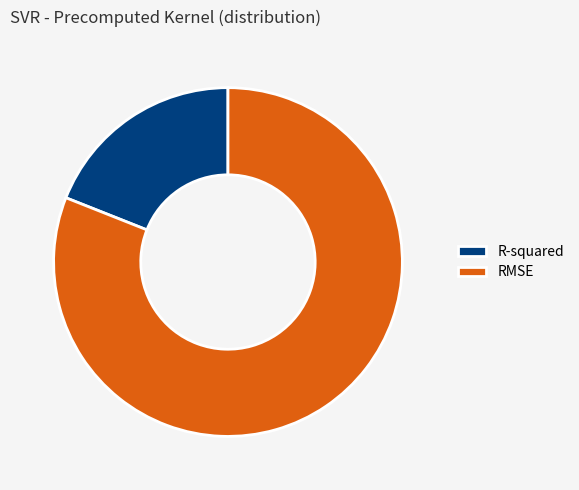

Does R-squared represent more than half of the total?

No